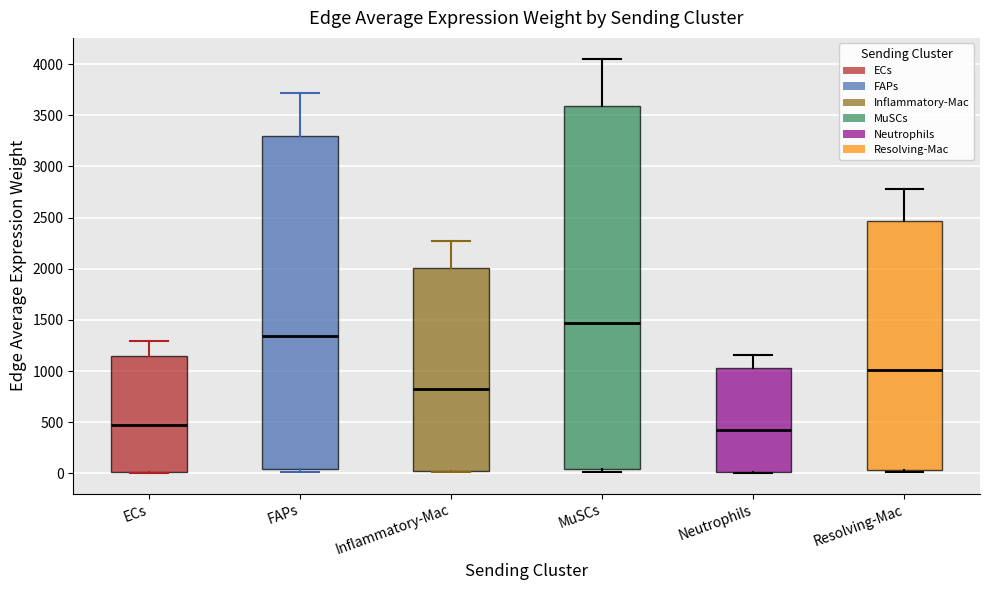

Which box is the tallest, from its lower edge to its upper edge?

MuSCs